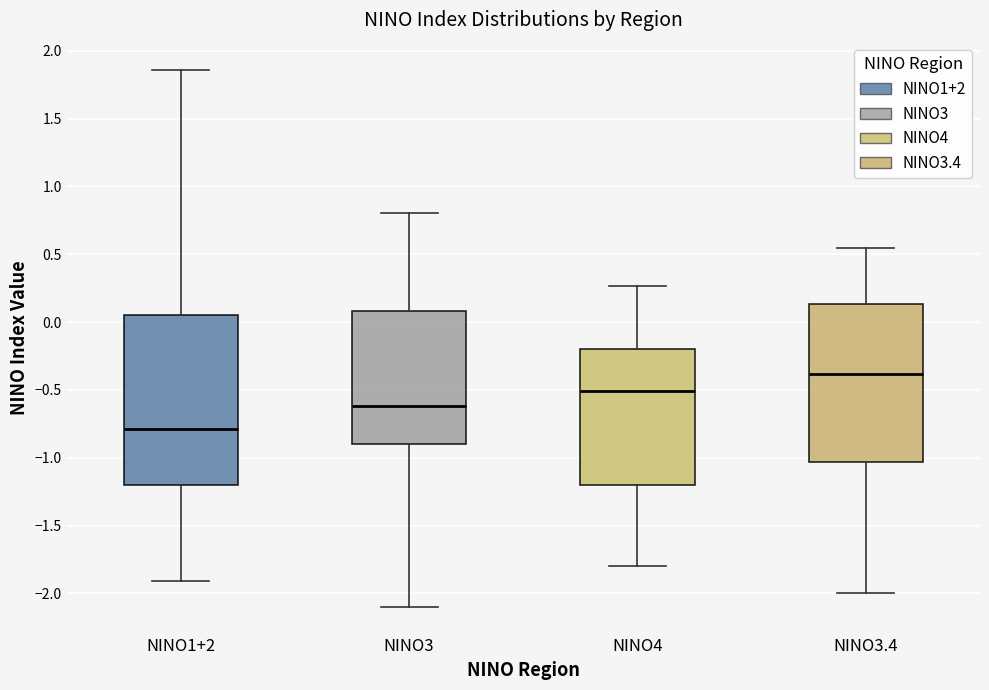

Reading left to right, read every box against the y-axis: the position of its median line, the range the box covers, and the ends of its whiskers. The values are not printed on the chart, so give them approximately, as read against the axis.

NINO1+2: median -0.80, box -1.20 to 0.05, whiskers -1.90 to 1.85
NINO3: median -0.60, box -0.90 to 0.10, whiskers -2.10 to 0.80
NINO4: median -0.50, box -1.20 to -0.20, whiskers -1.80 to 0.25
NINO3.4: median -0.40, box -1.05 to 0.15, whiskers -2.00 to 0.55